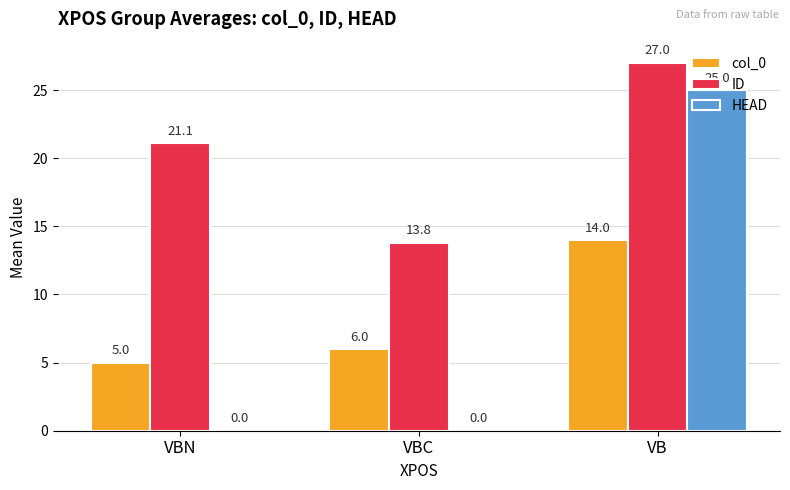

What is the greatest value displayed?

27.0